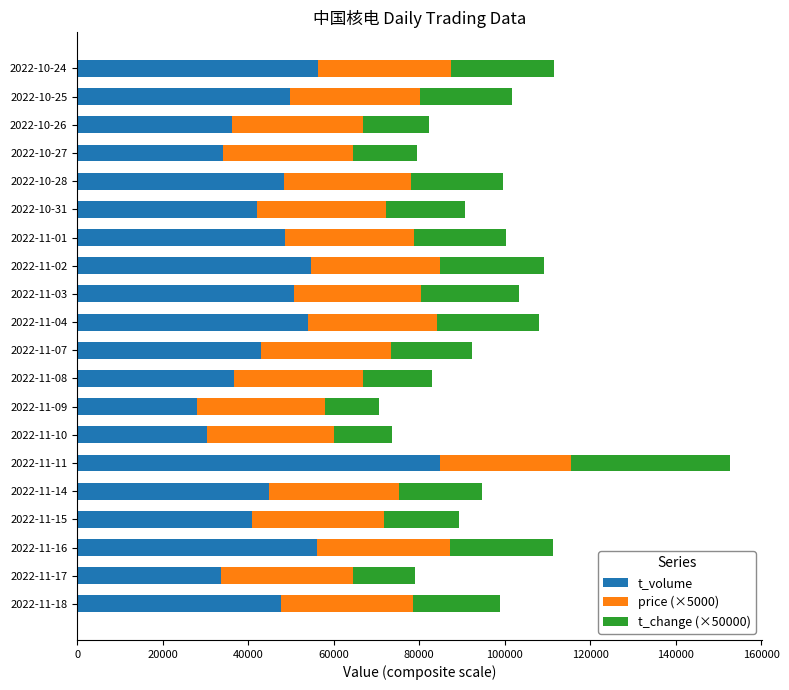

The value of t_volume at 2022-11-10 is 30413. True or false?

True